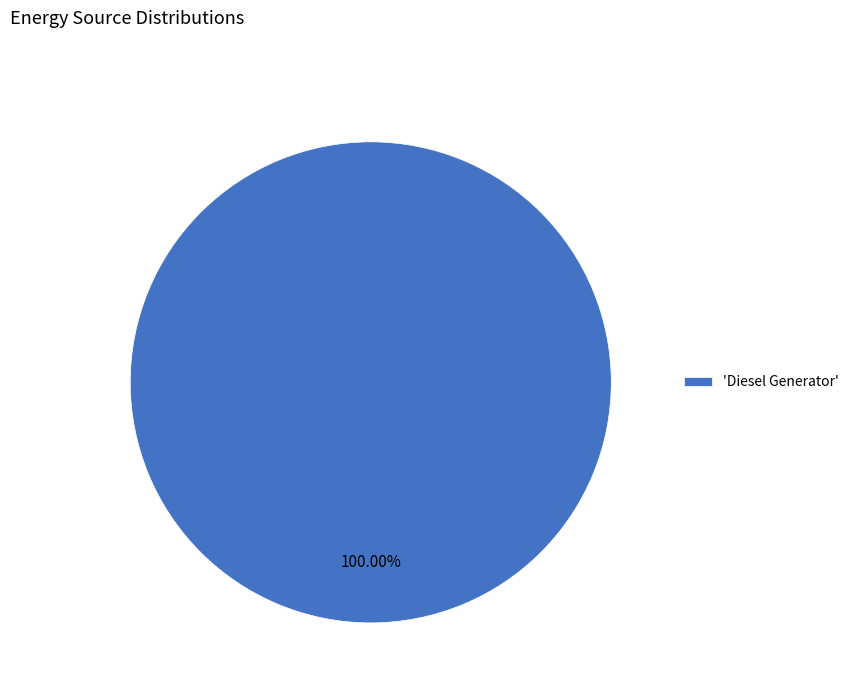

Which category accounts for the majority?

'Diesel Generator'